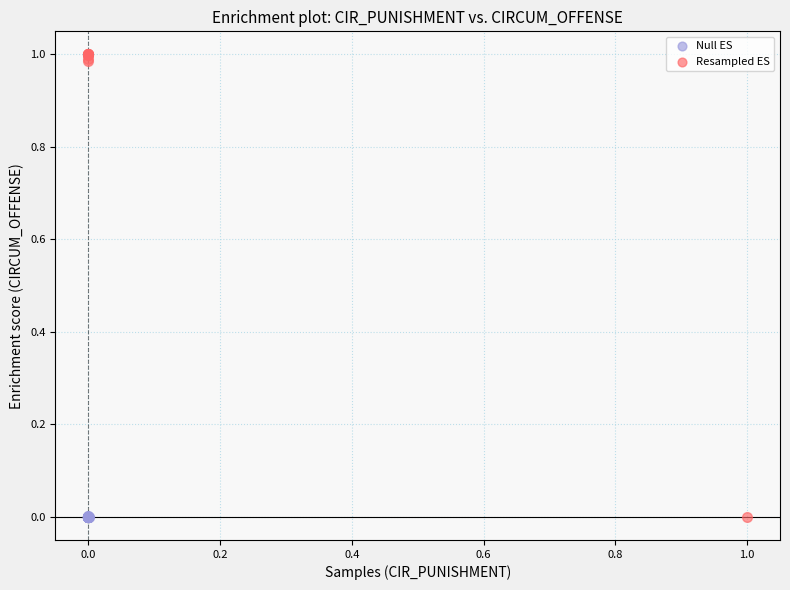

Which series contains the highest Y value?

Resampled ES